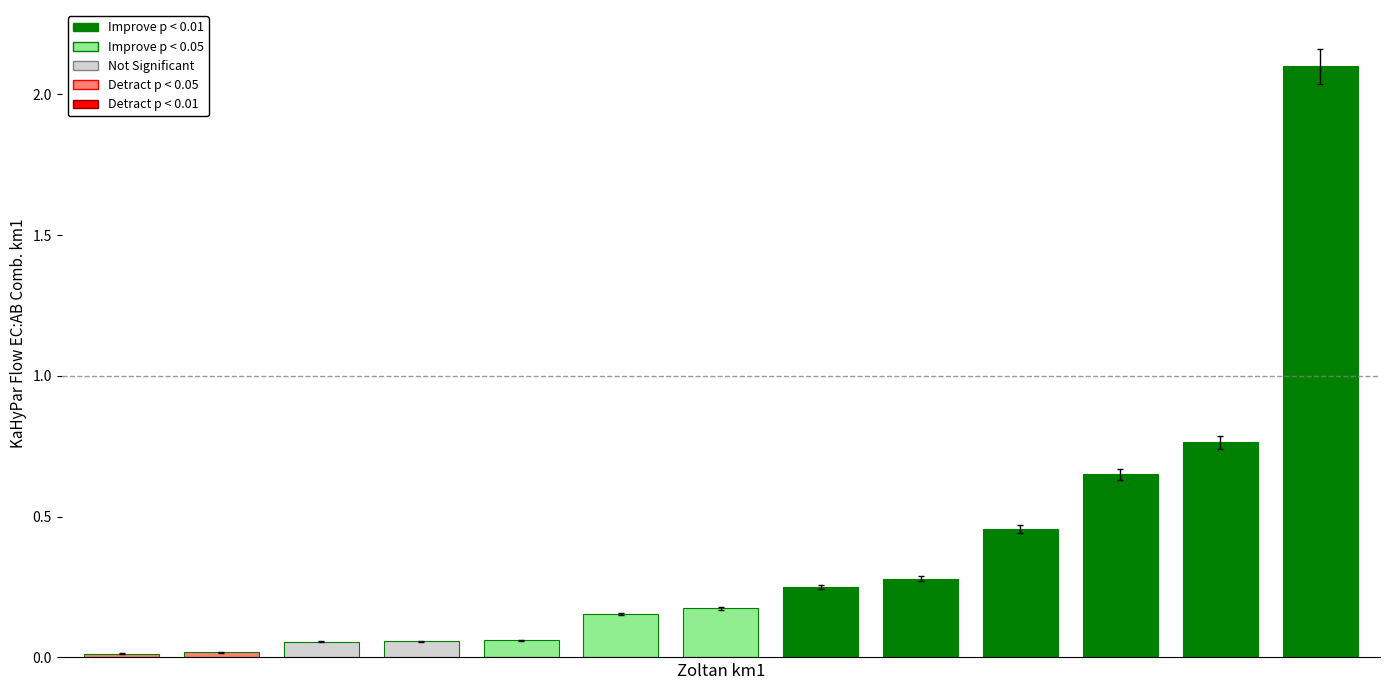

What is the greatest value displayed?

2.1